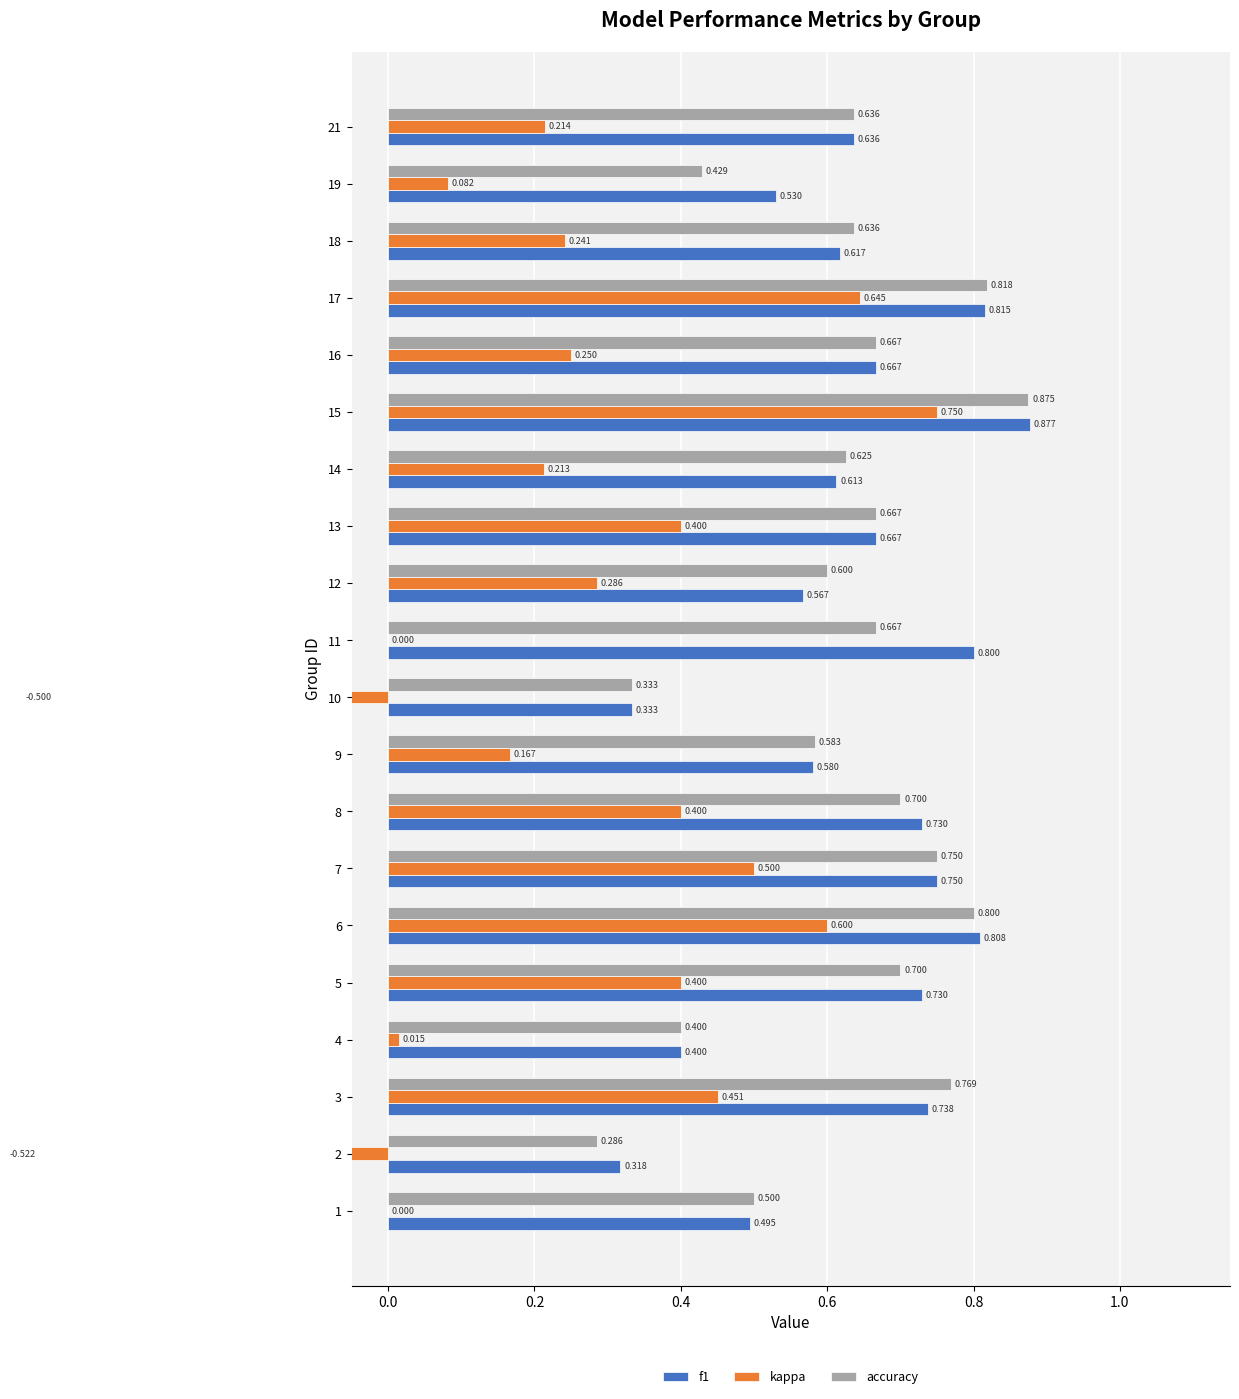

Which series has the largest total across all categories?

f1